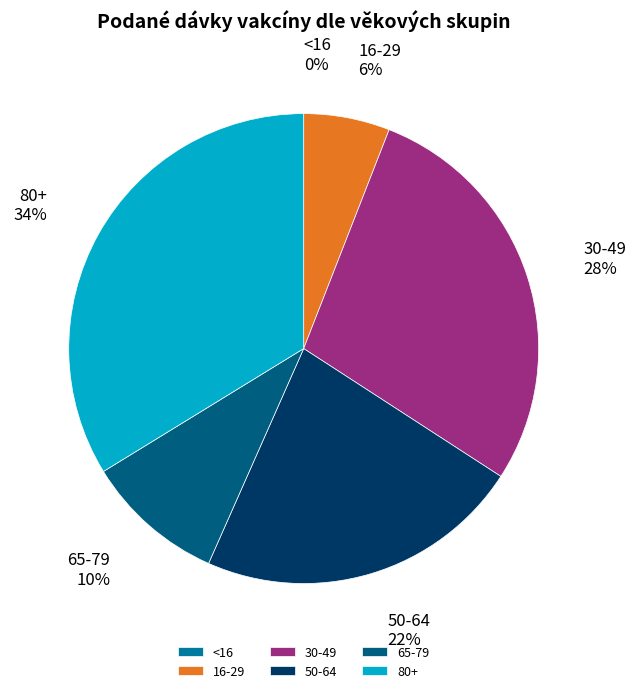

Between 16-29 and 65-79, which is larger?

65-79